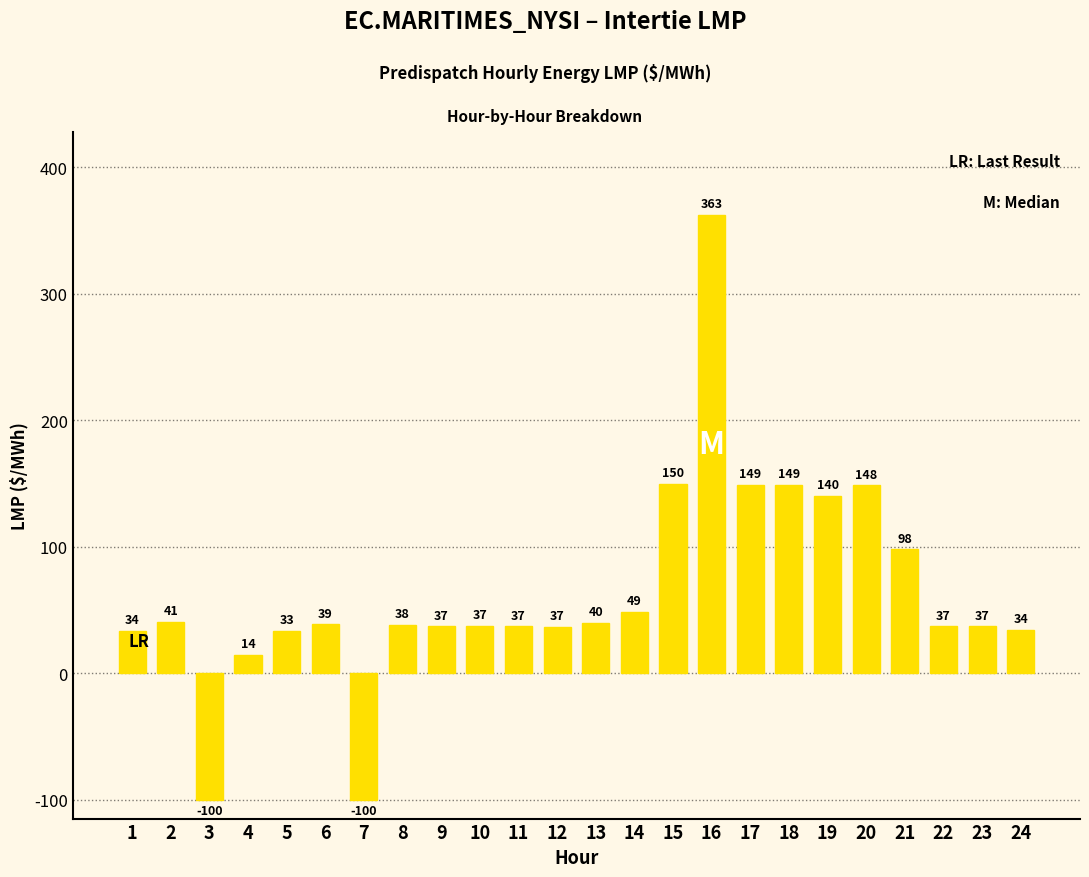

What is the smallest value displayed?

-100.0